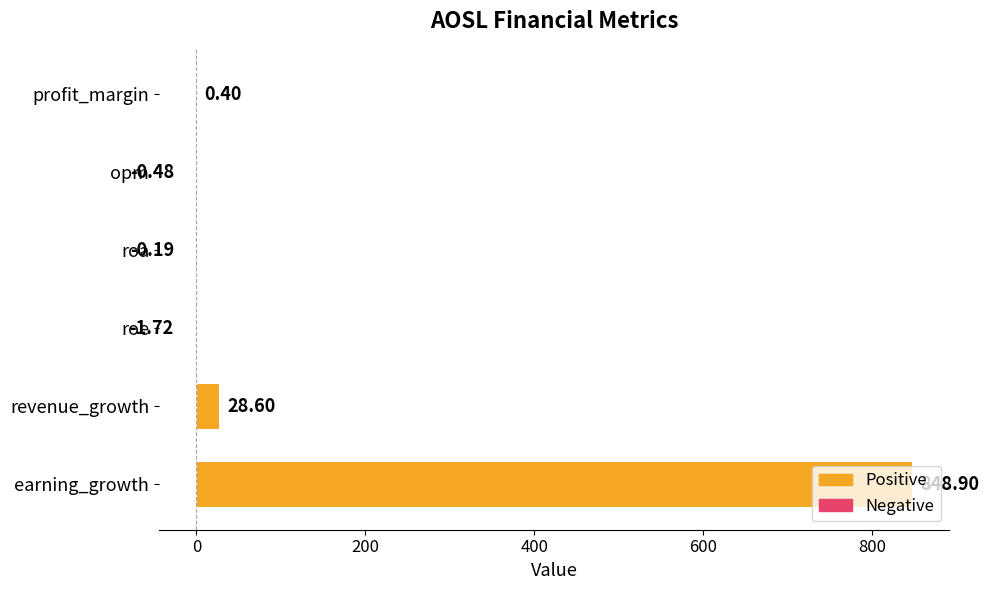

Are the bars horizontal?

Yes